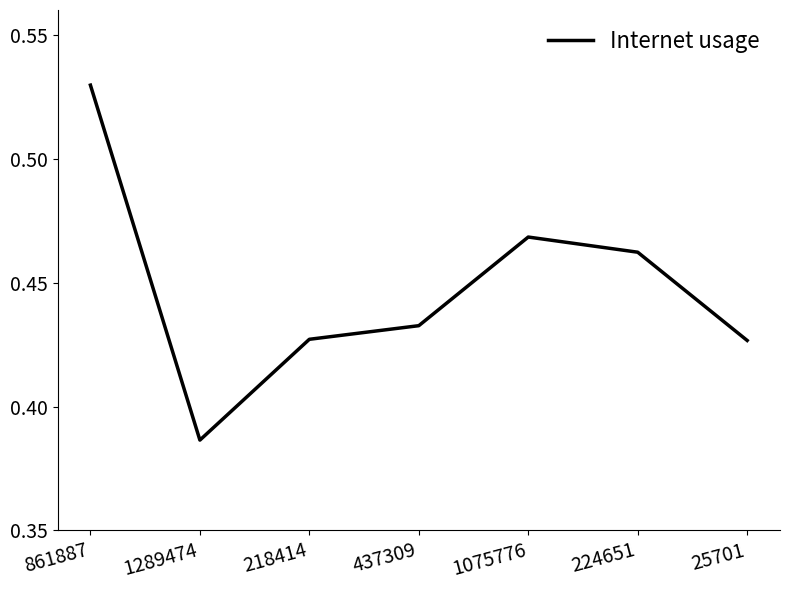

Where is the first local maximum?

1075776